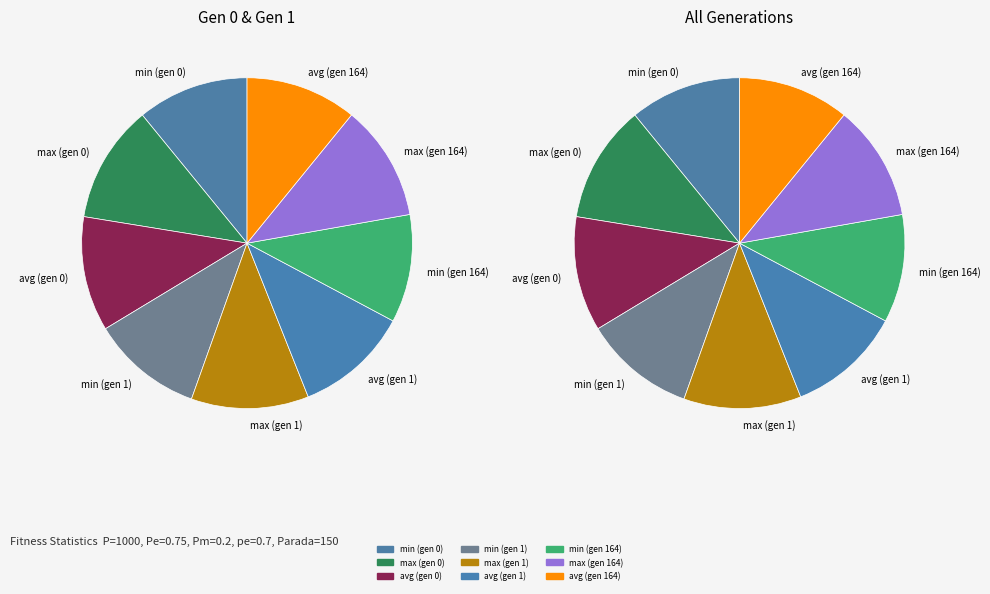

What is the largest slice in the pie chart?

max (gen 0)